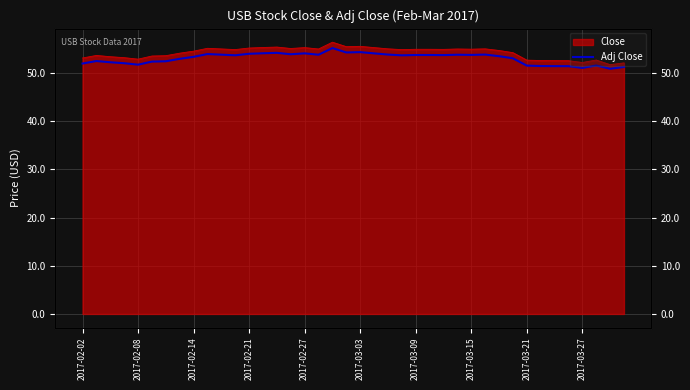

What is the difference between the second highest and minimum values?

3.4